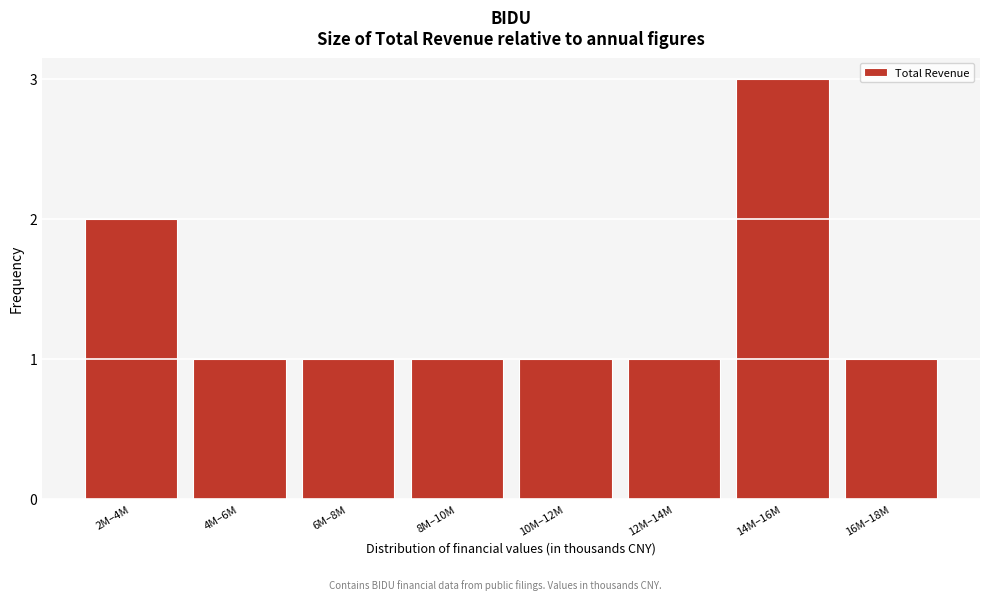

Reading left to right, extract all data points from this chart.

2	1	1	1	1	1	3	1